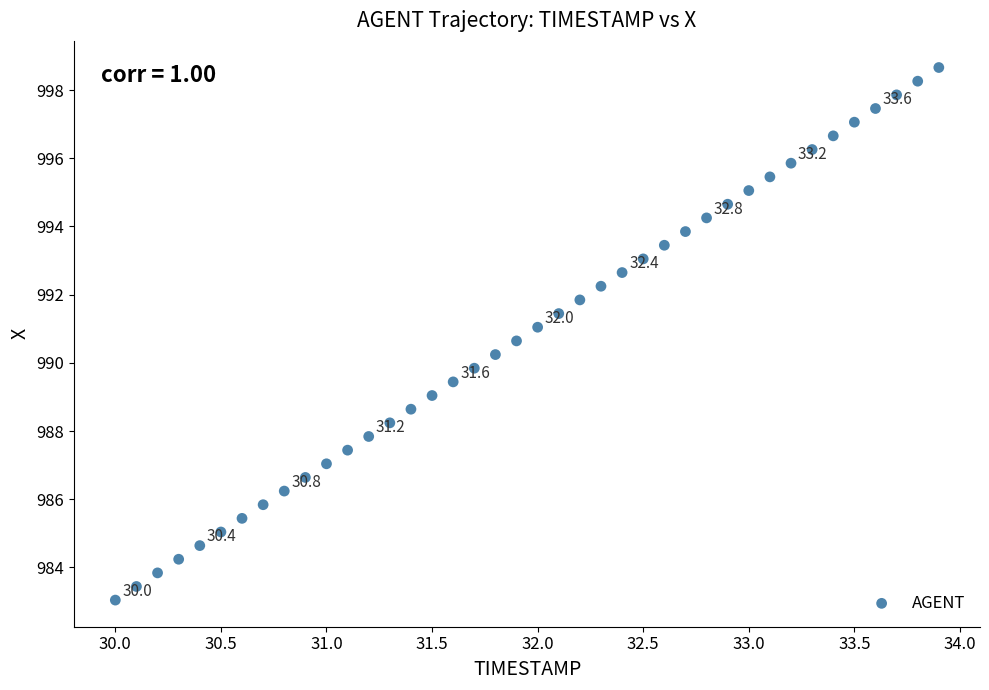

What is the range of Y values (max minus min)?

15.6